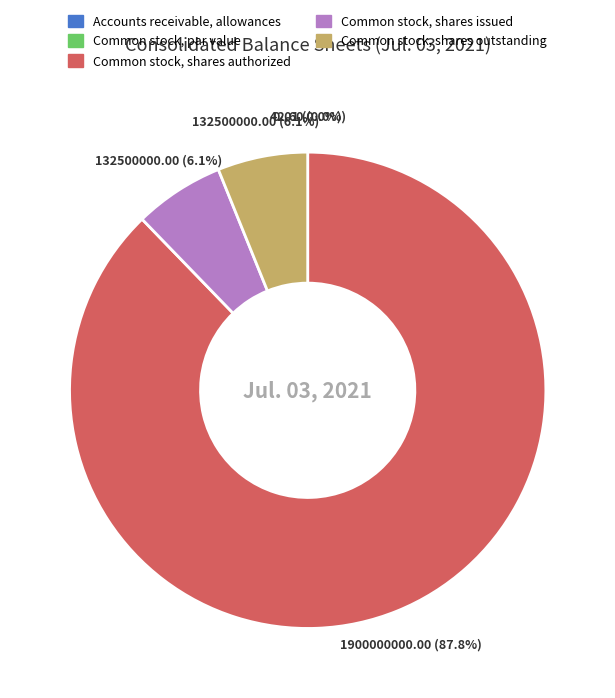

How many slices are in this pie chart?

5